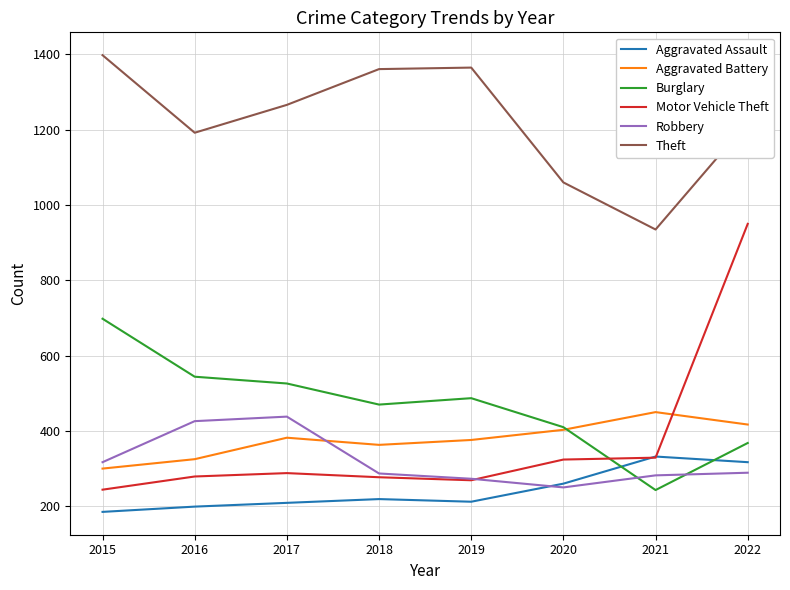

Is it true that Aggravated Battery equals 403 at 2020?

True